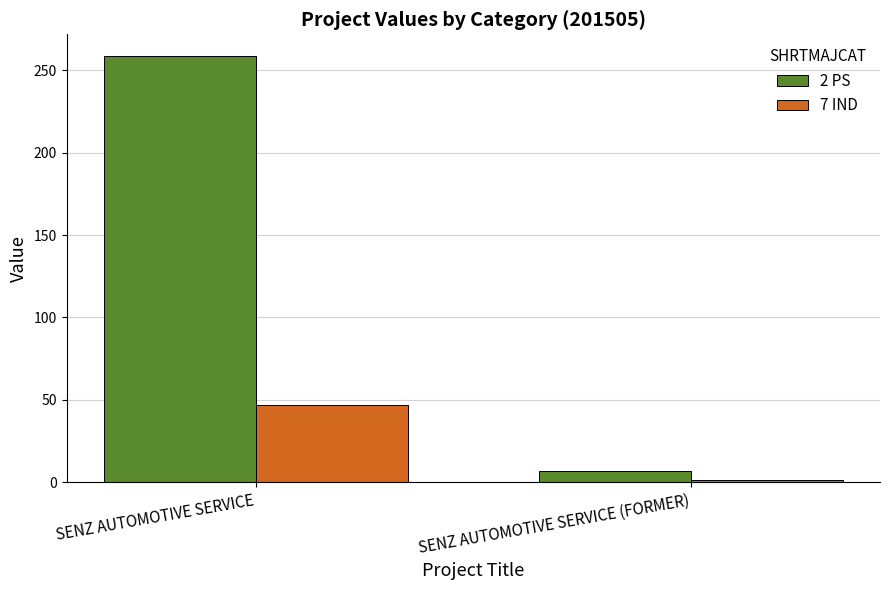

What is the sum of all 7 IND values?

48.1